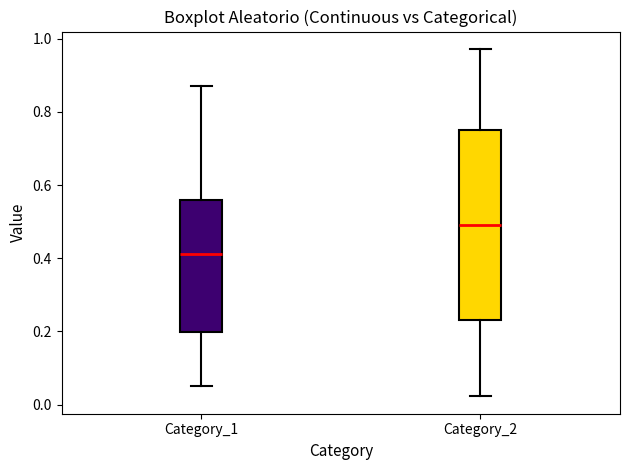

Where does the median line of the box for Category_2 sit on the y-axis? The values are not printed on the chart, so give them approximately, as read against the axis.

0.50